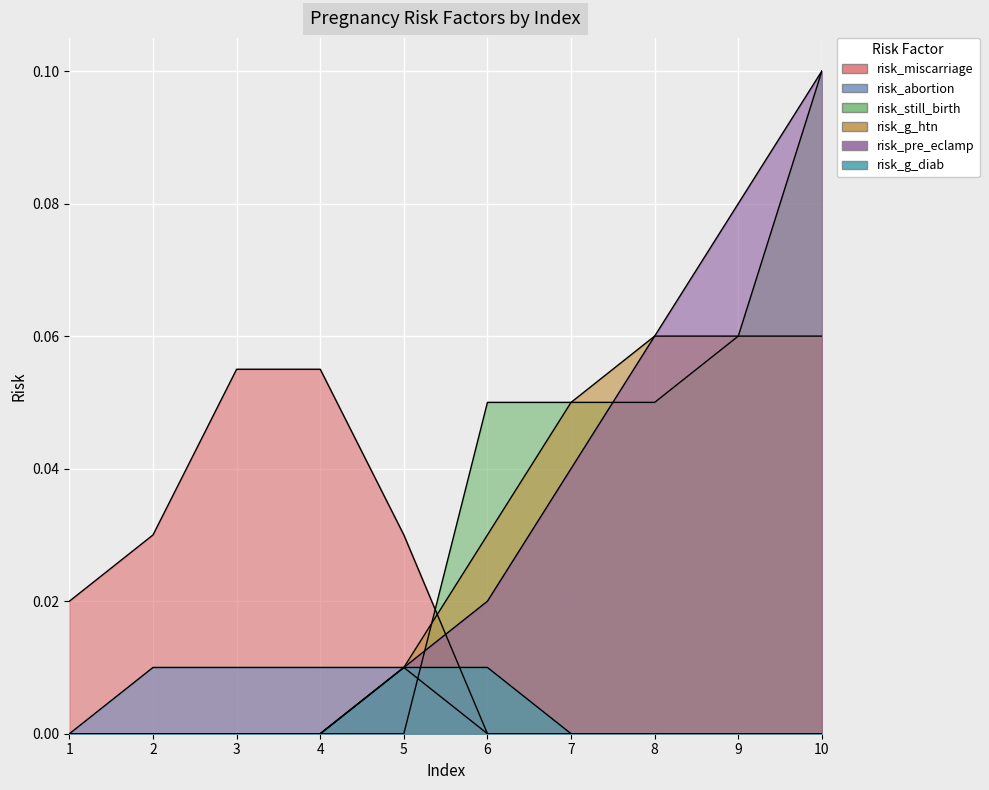

What is the difference between the maximum and minimum values in the risk_g_htn series?

0.1